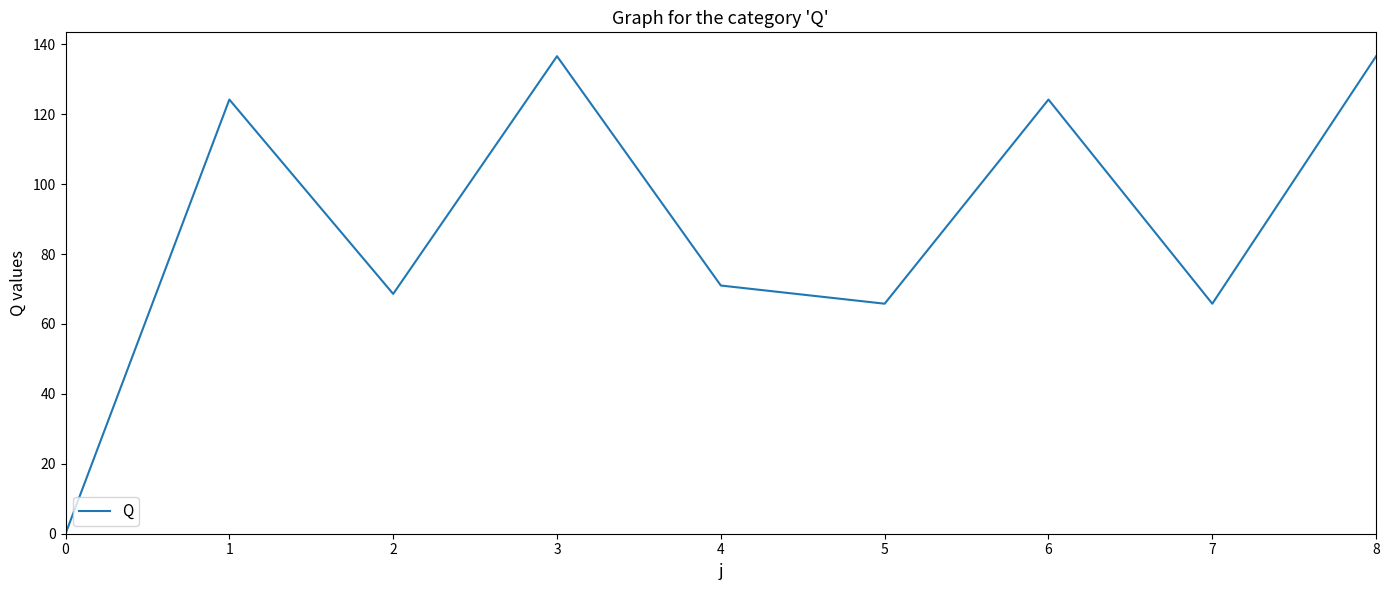

How many positive values are there?

8